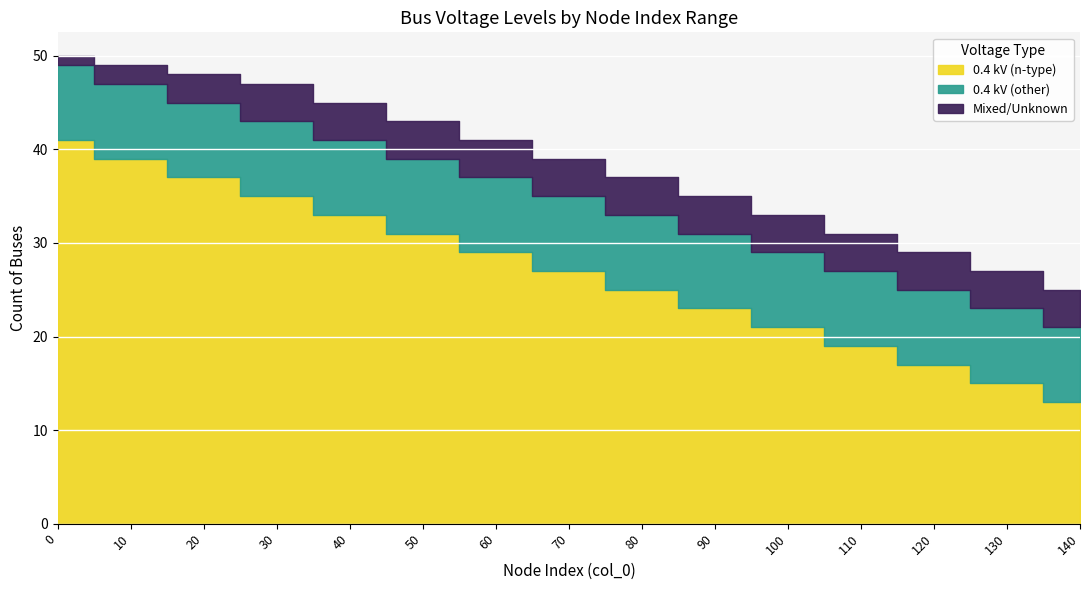

How many lines are shown in the chart?

3